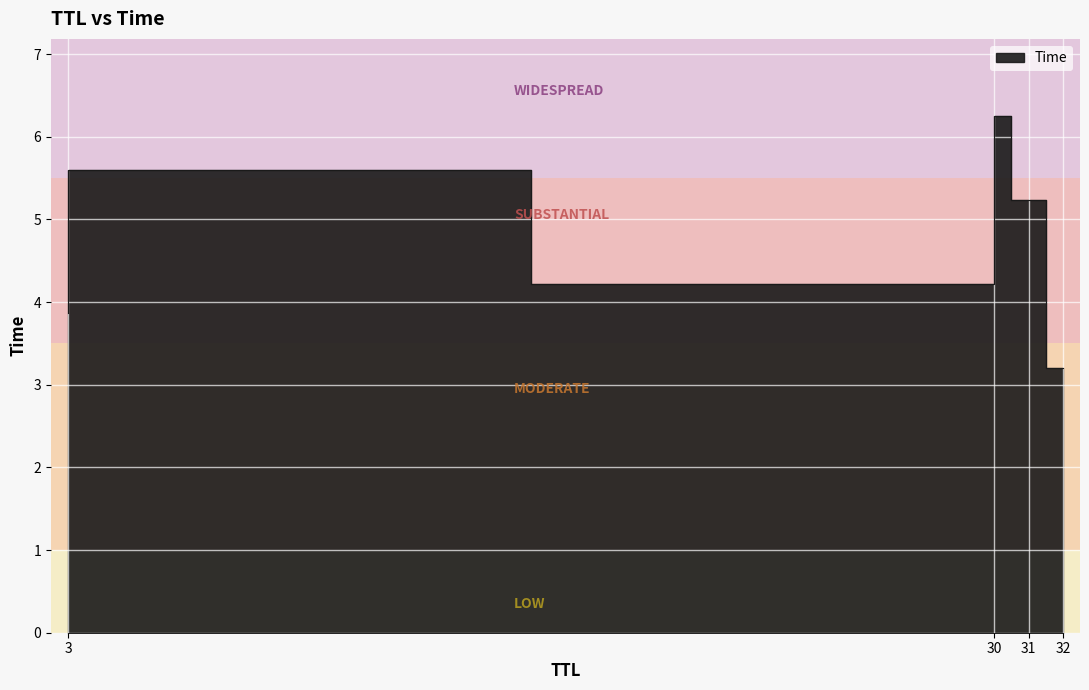

What is the sum of all values?

28.3